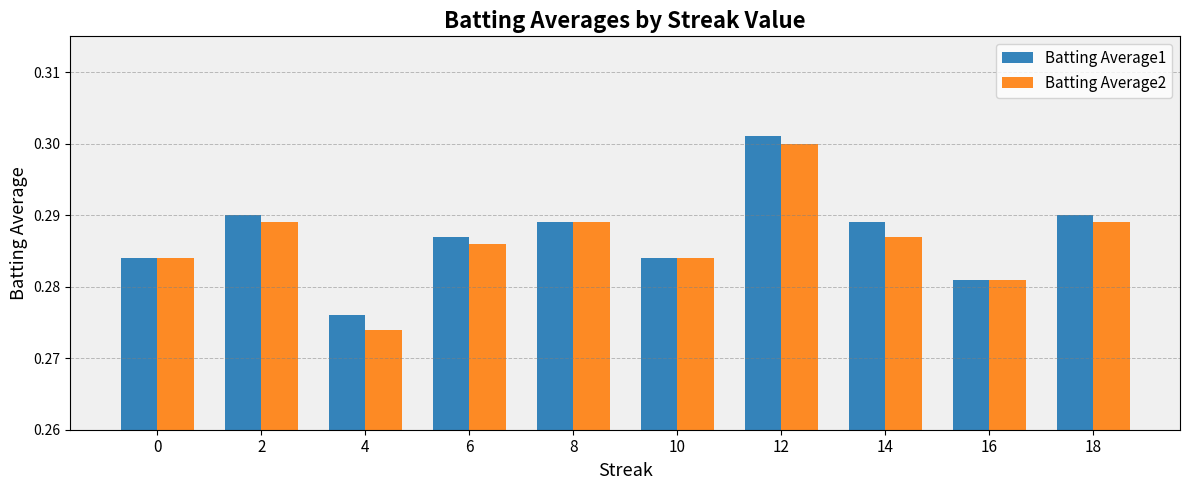

Which series changed the most between 0 and 12?

Batting Average1